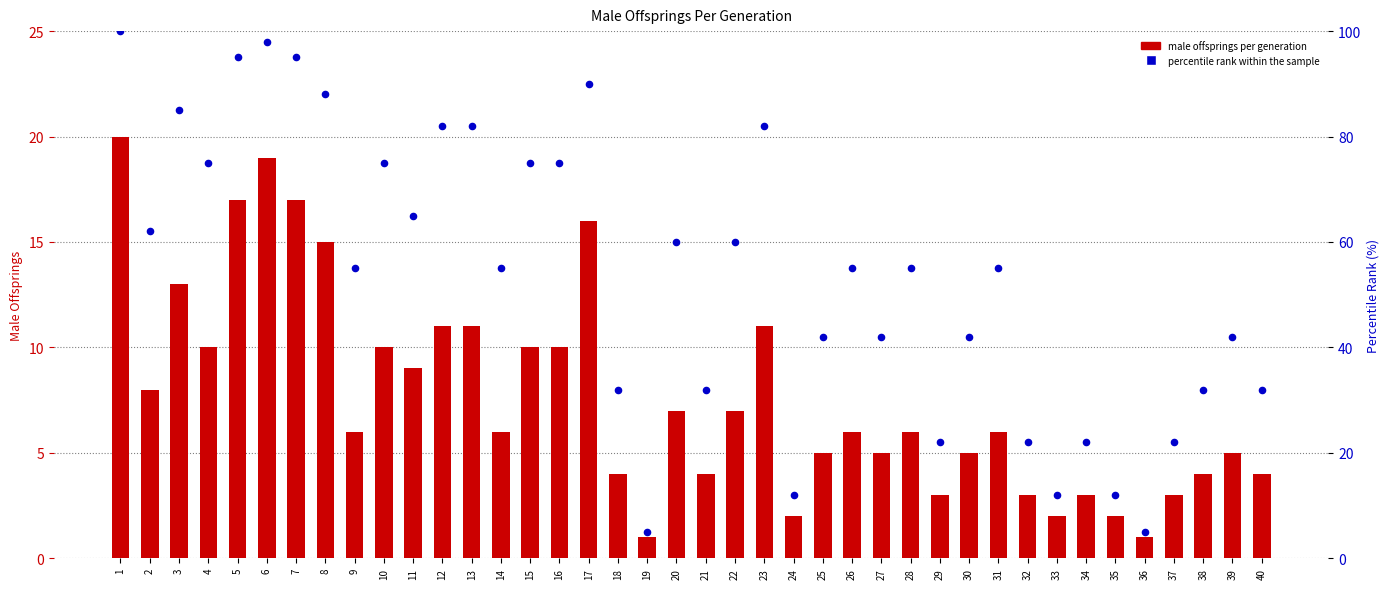

Which series has the largest total across all categories?

percentile rank within the sample